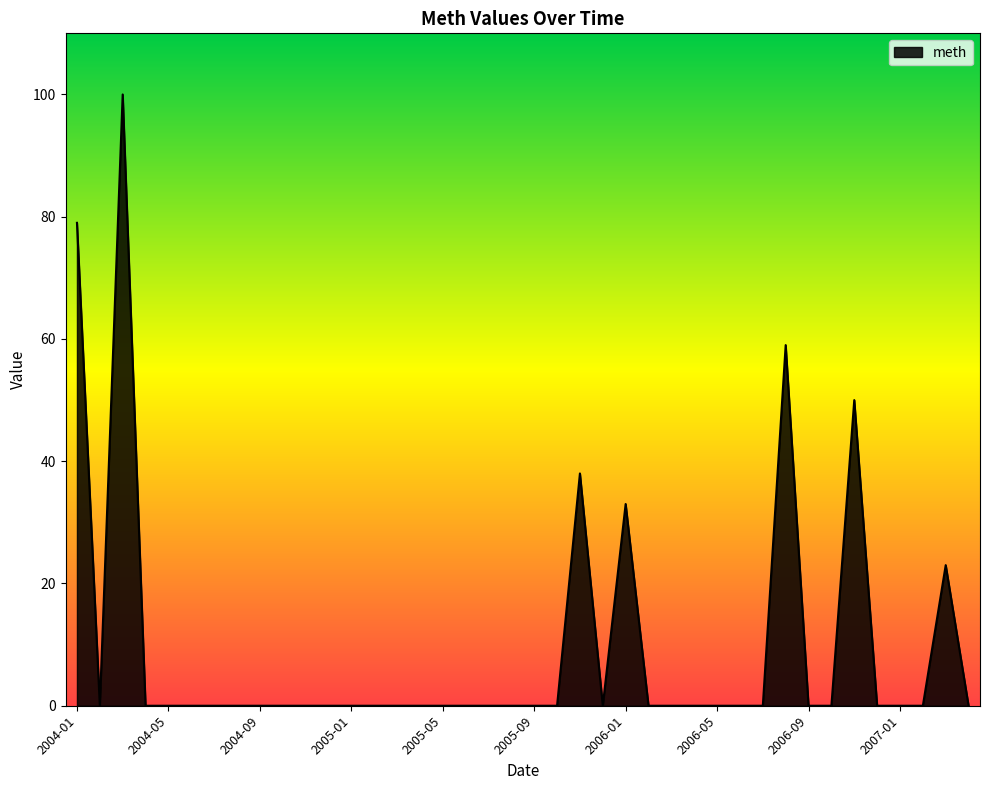

What is the maximum value shown in the chart?

100